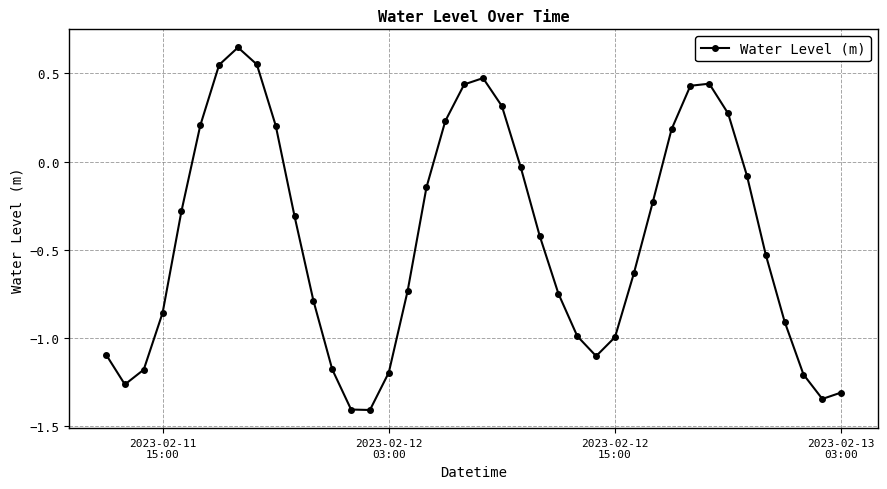

True or false: there are more than 2 points higher than both neighbors.

True